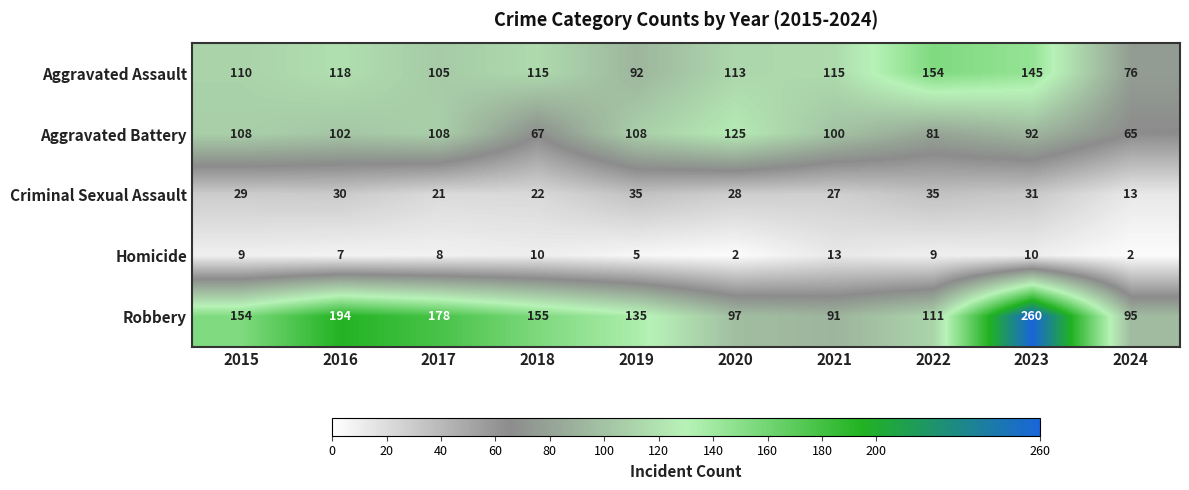

Which series has the widest spread of values?

Robbery